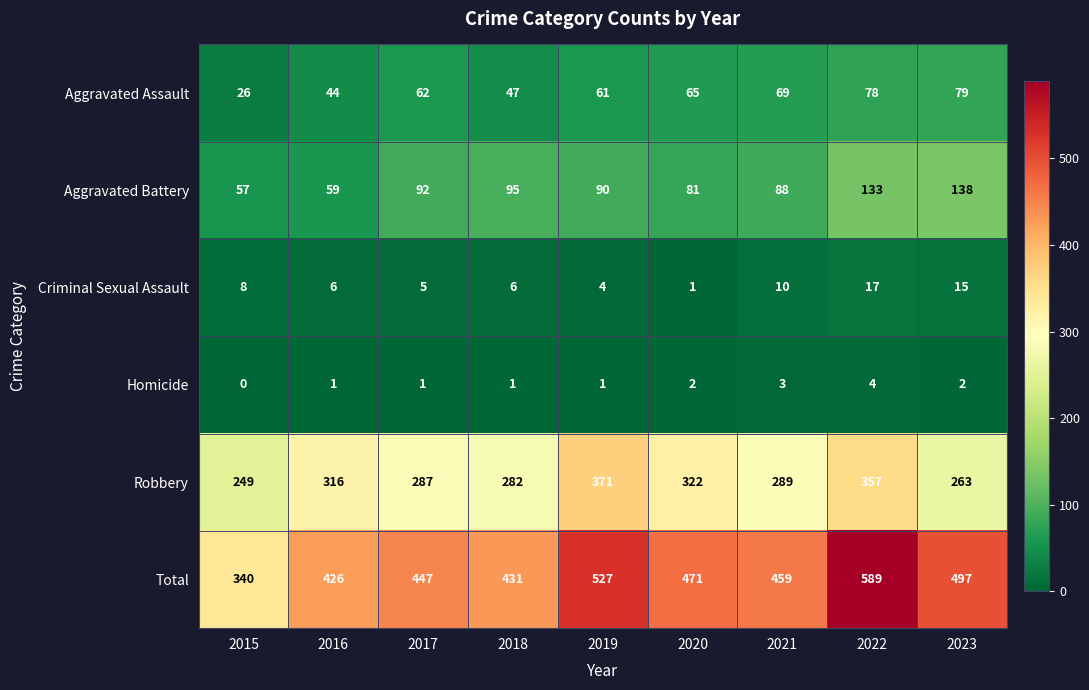

At which category does the chart reach its peak across all series?

2022